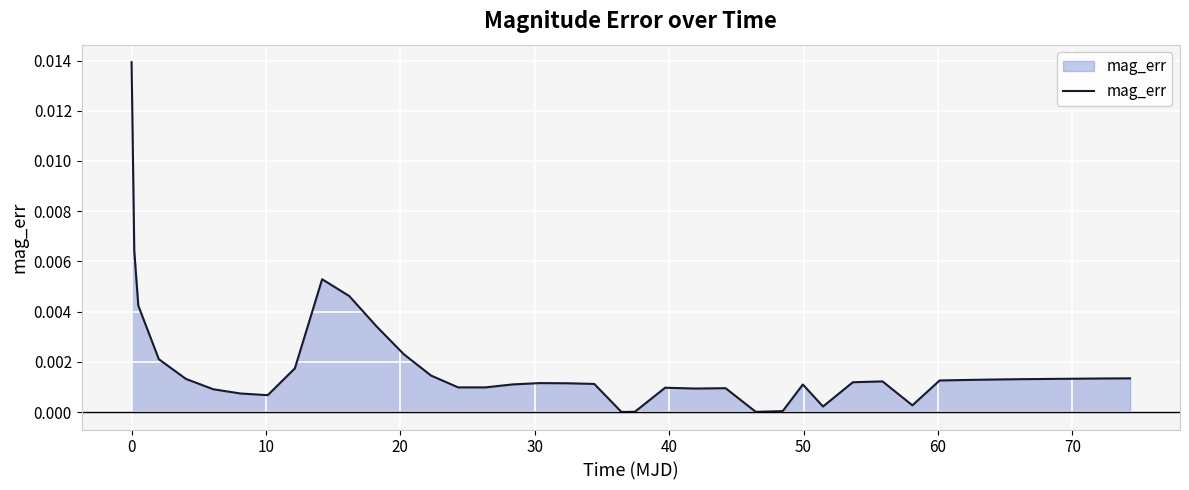

Does the chart display data point markers on the line(s)?

No